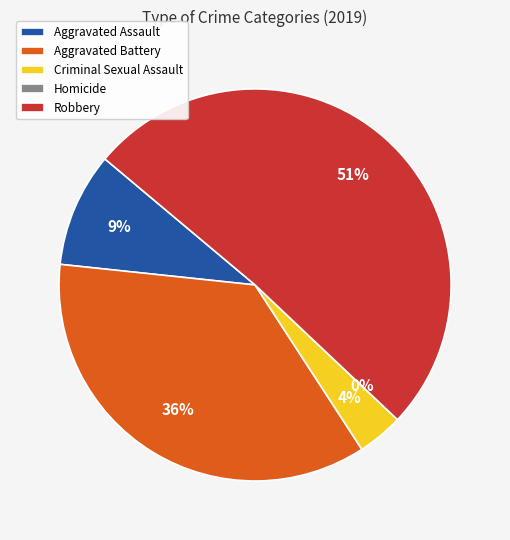

What is the ratio of the value at Criminal Sexual Assault to the value at Robbery?

0.1